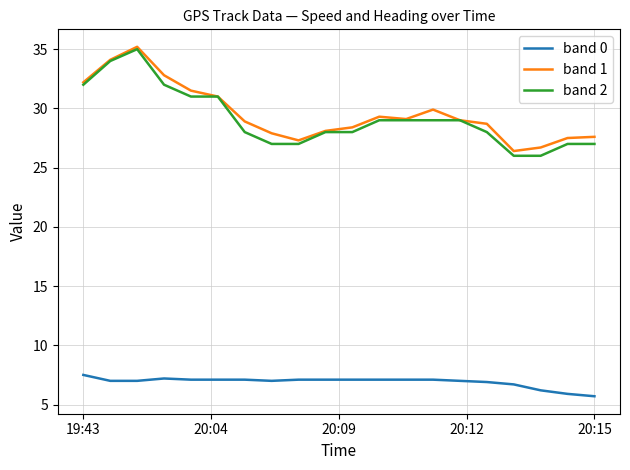

What is the minimum value for band 1?

26.4